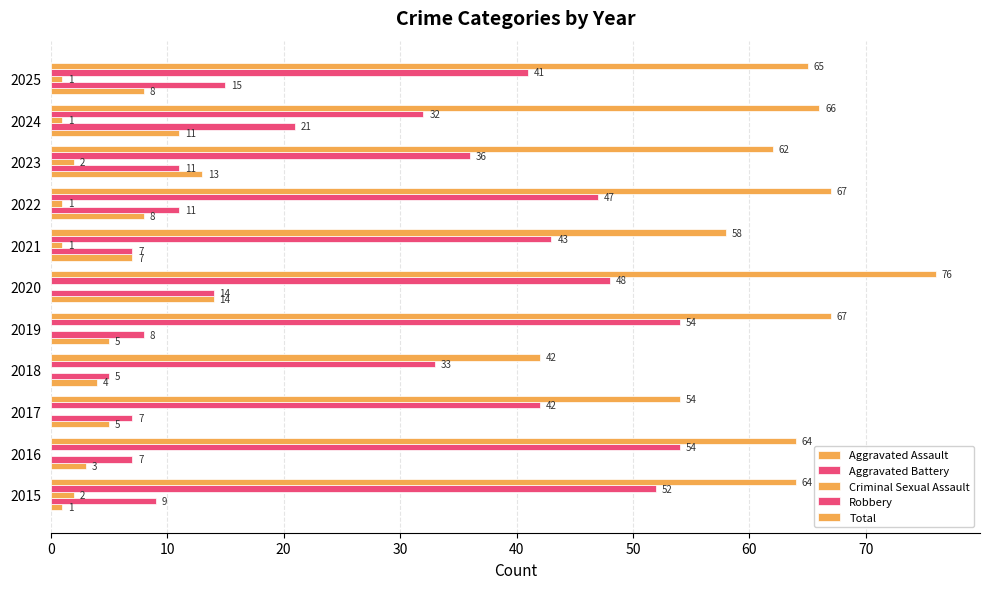

How many values in Criminal Sexual Assault are above zero?

6